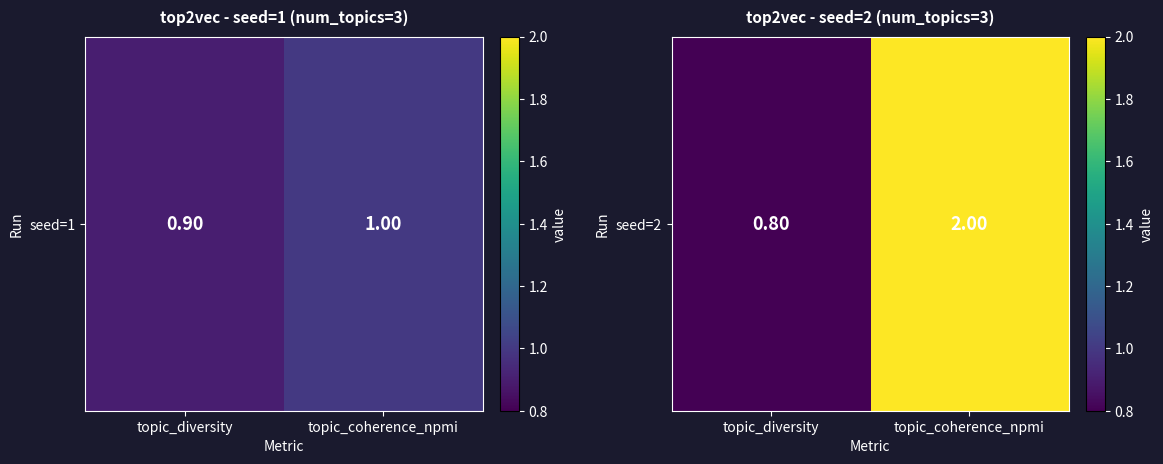

At which label is the value closest to 1?

topic_diversity